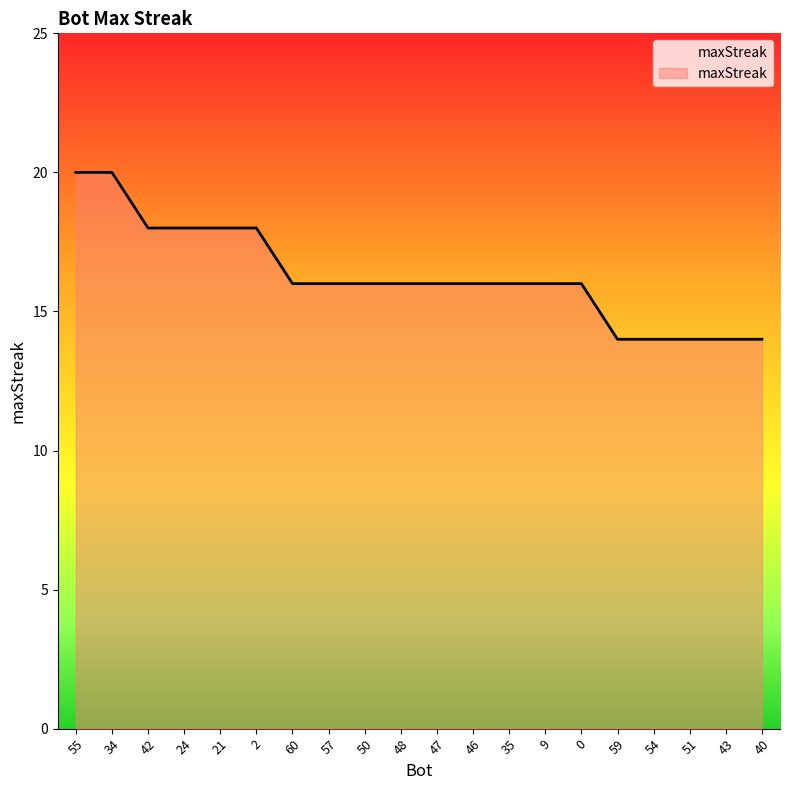

Where does the data first go above 16?

55